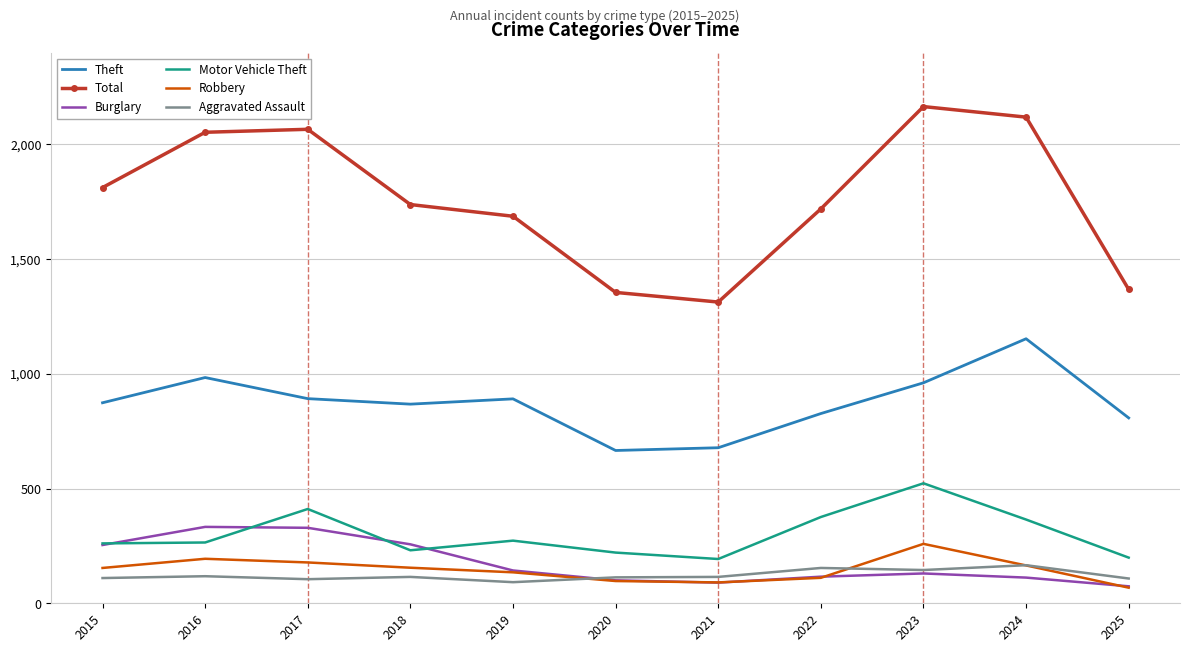

Which series has the largest total across all categories?

Total